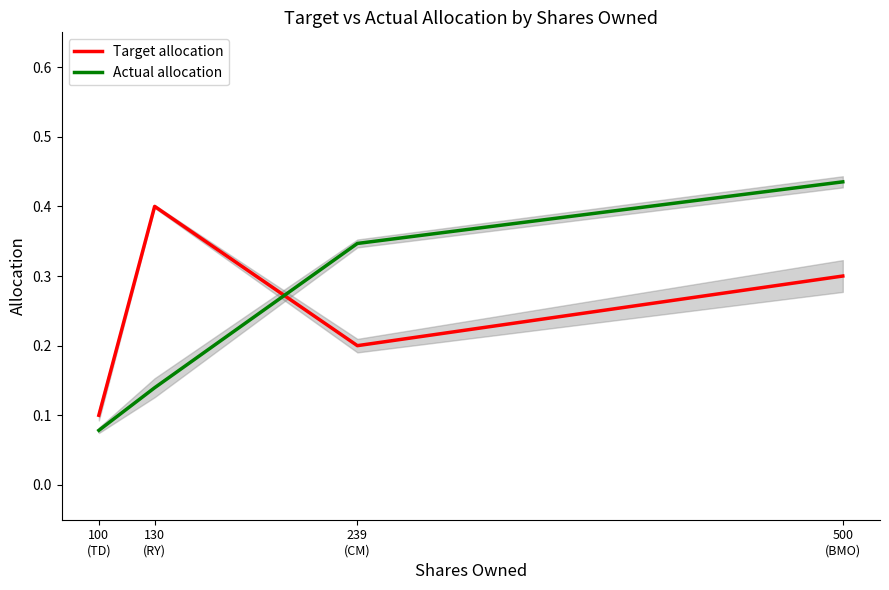

At how many categories does at least one series exceed 0?

4